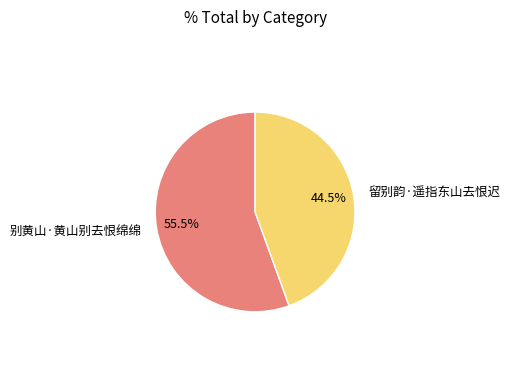

How many segments does this pie chart have?

2